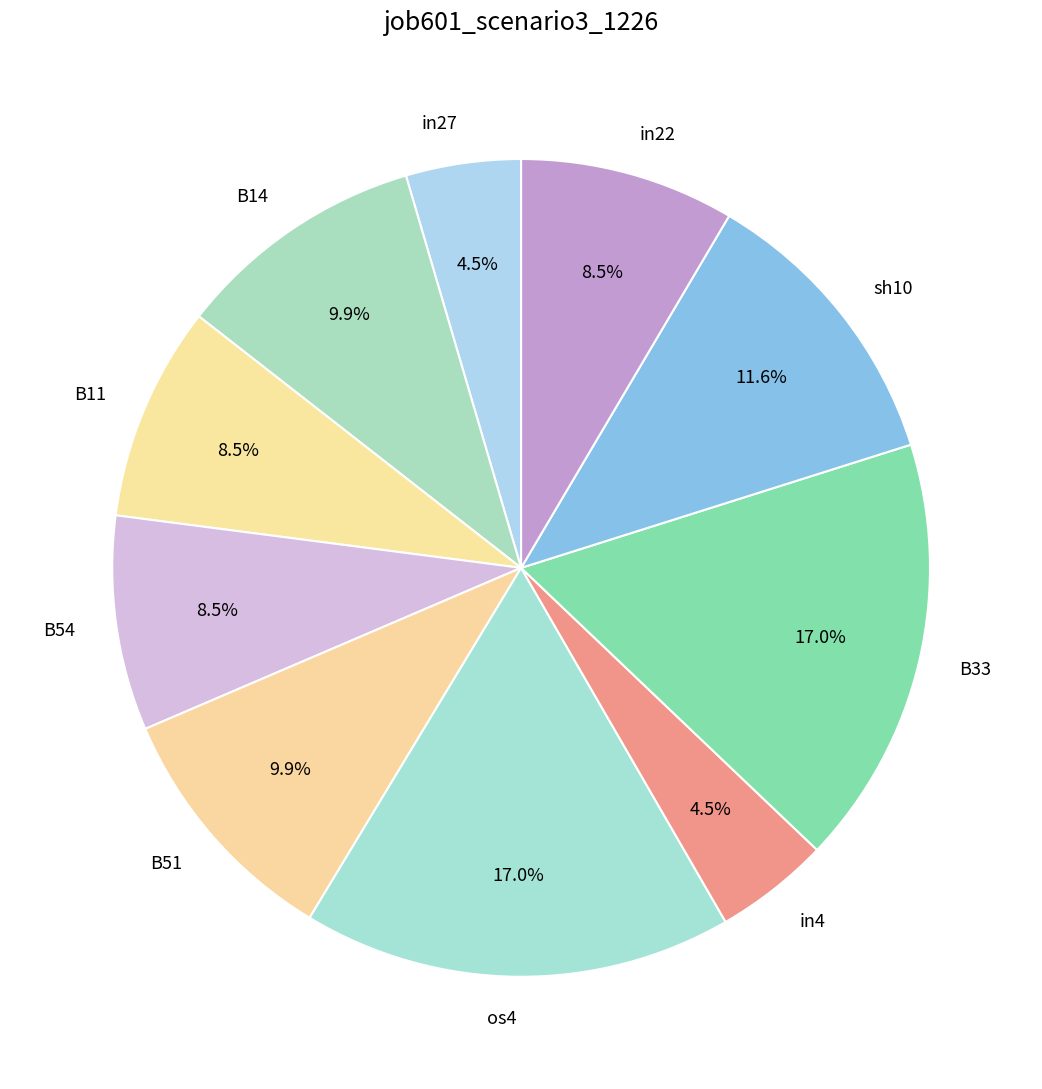

Is B54 the majority of the pie?

No